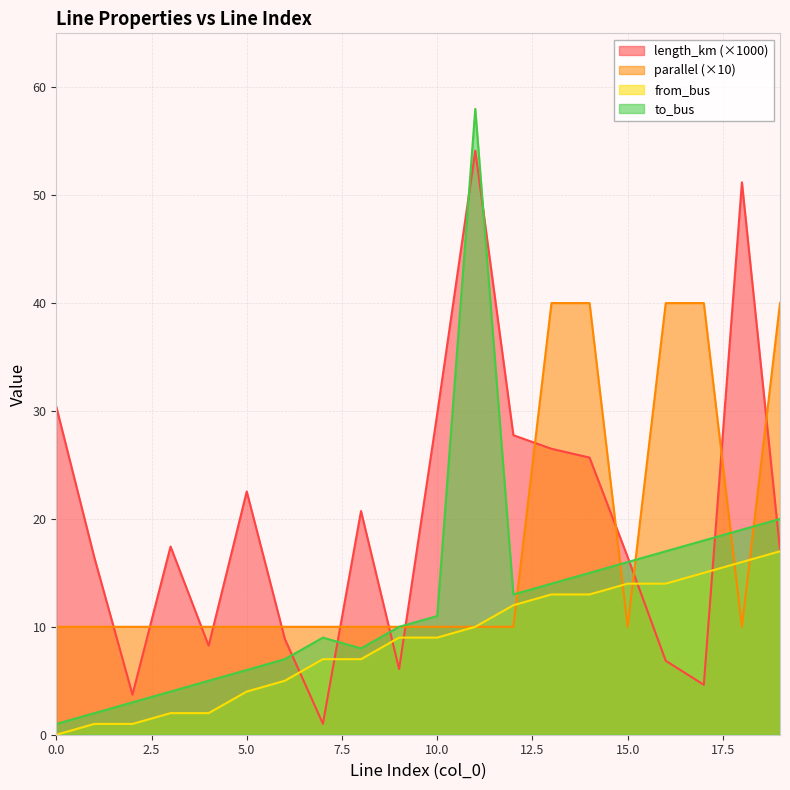

What is the value of the to_bus point at the 12th from the left?

58.0